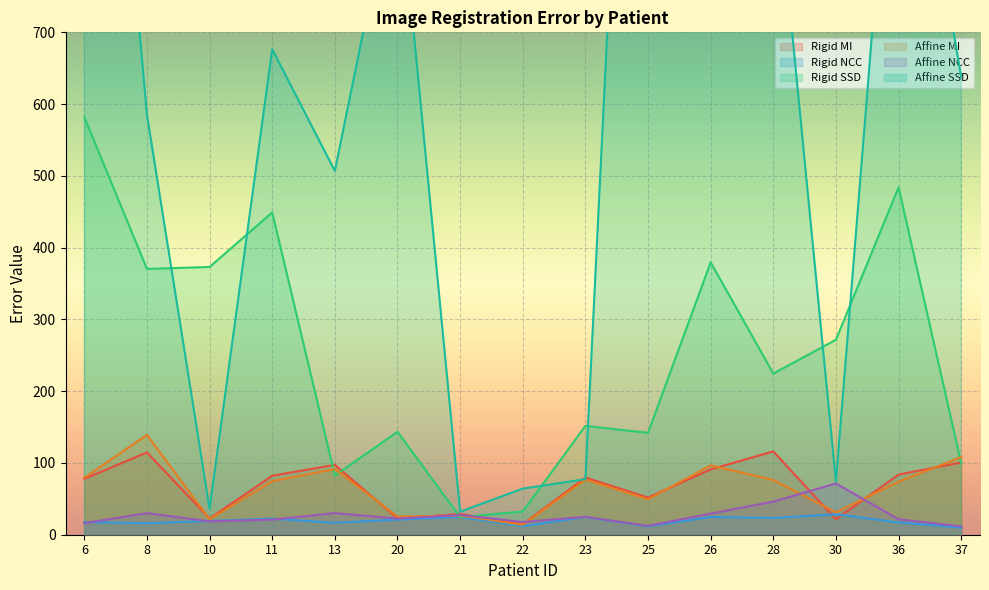

What is the difference between the second highest and minimum values in the Rigid NCC series?

14.8